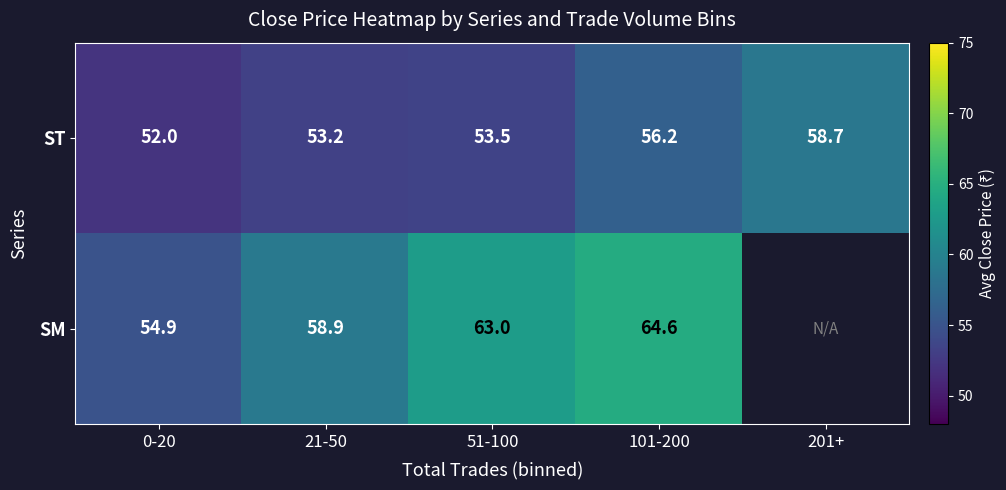

Is the value of SM at 21-50 greater than the value of ST at 201+?

Yes